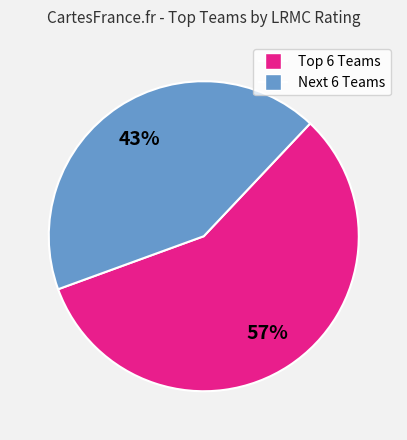

Is there a majority slice in this chart?

Yes